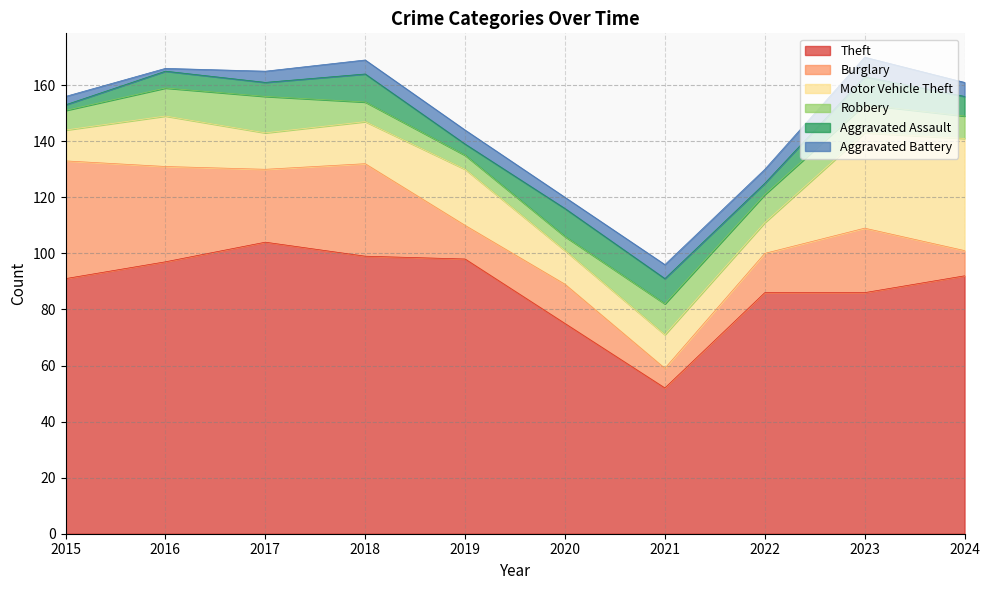

Is the value of Robbery at 2023 greater than the value of Aggravated Assault at 2019?

Yes